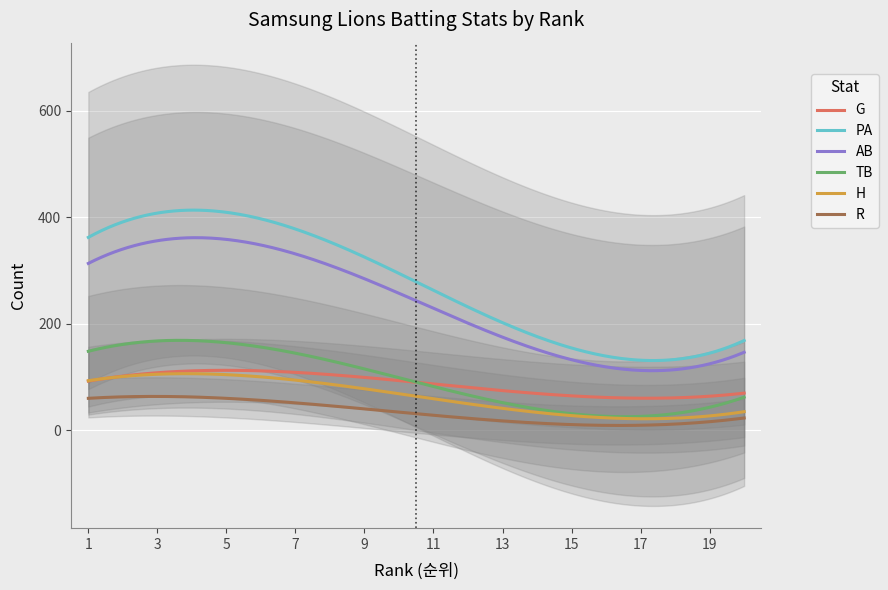

How many data points does each series have?

20